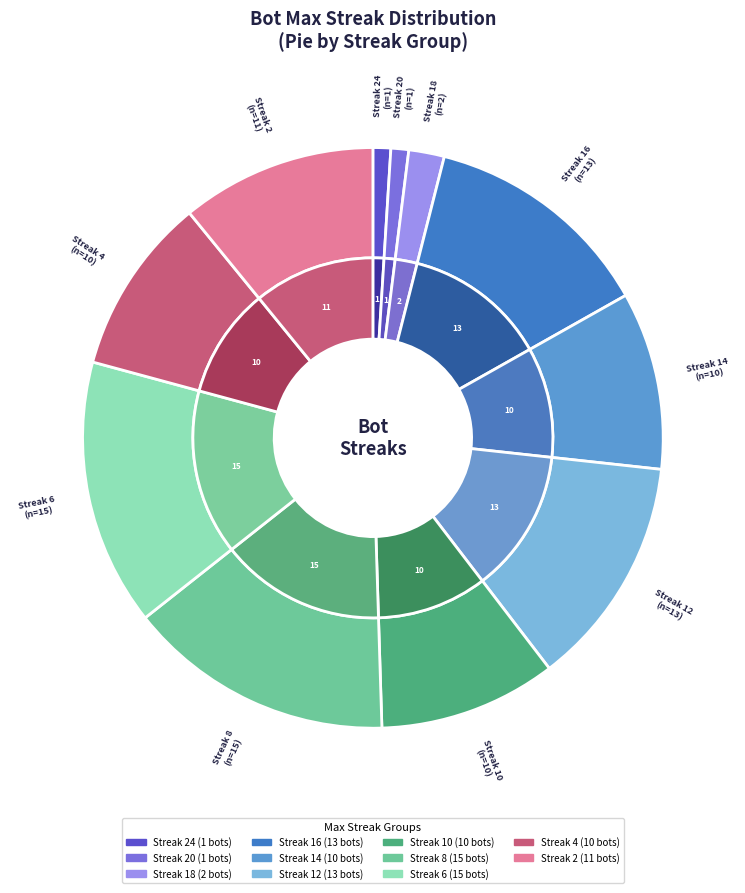

Does any single category account for the majority?

No